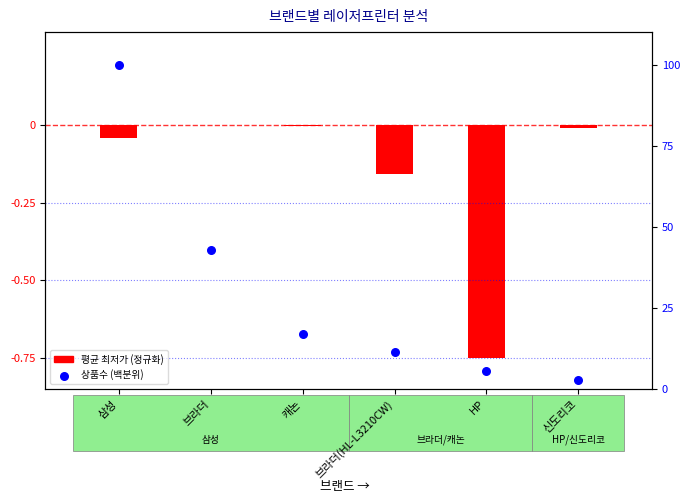

Which series has the largest total across all categories?

상품수 (백분위)